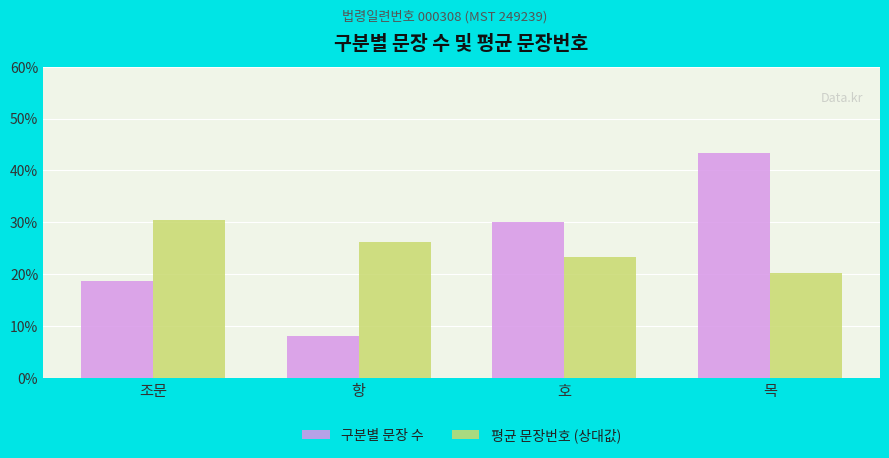

The value of 평균 문장번호 (상대값) at 호 is 32.5. True or false?

False